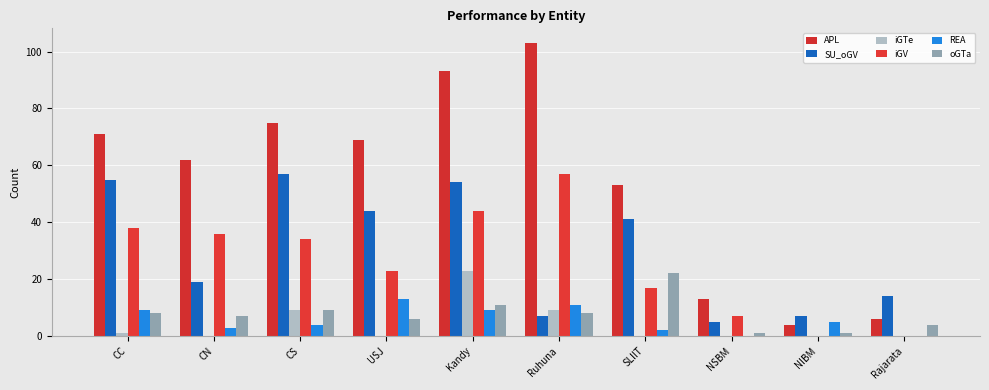

Which series has the widest spread of values?

APL